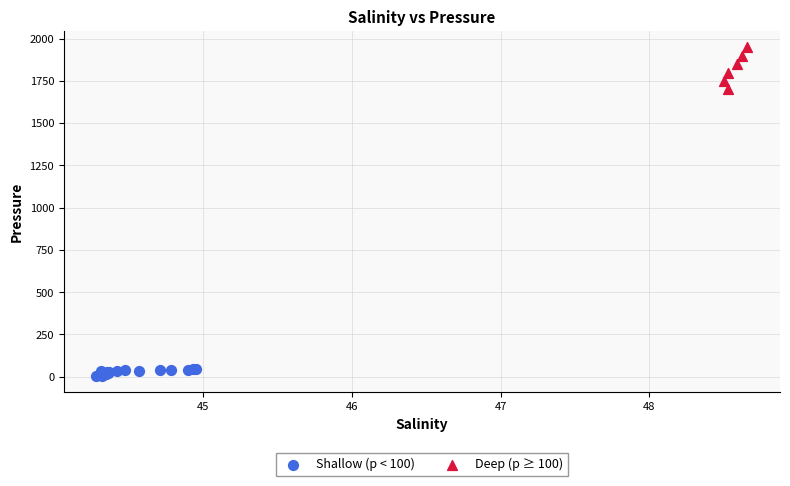

Which series contains the highest Y value?

Deep (p ≥ 100)